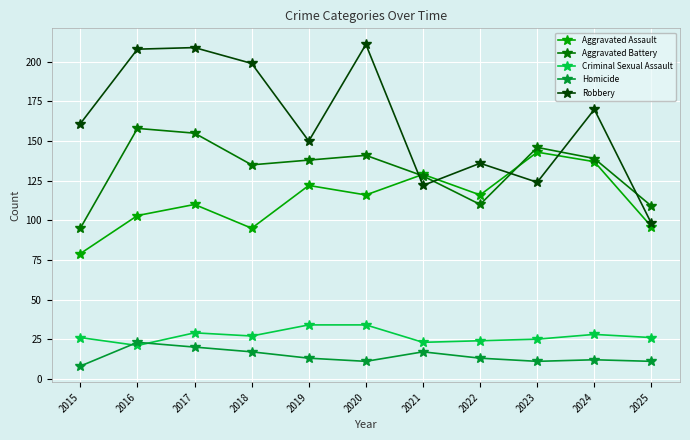

What is the total value across all series at 2025?

340